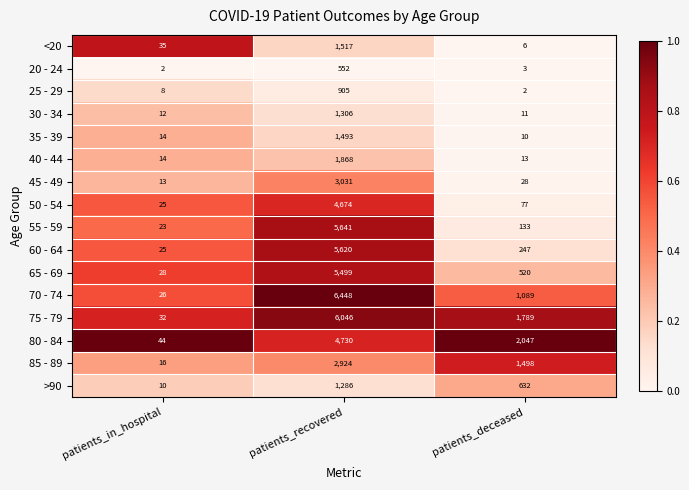

At which label does 60 - 64 first exceed 247?

patients_recovered